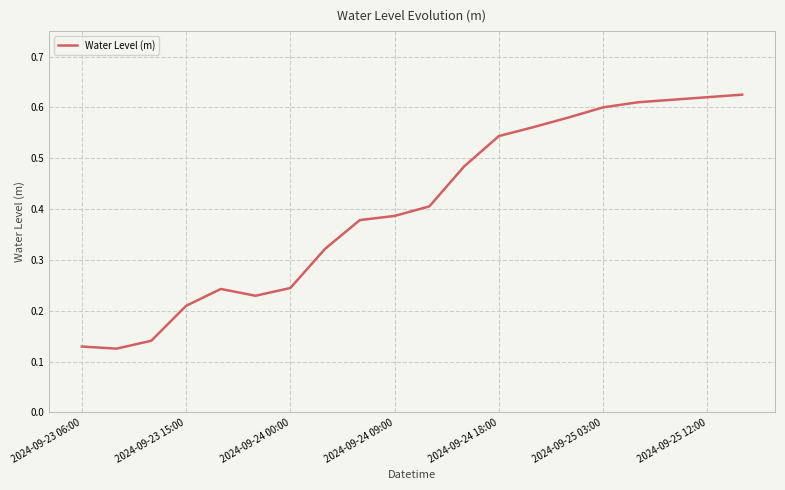

How many points are lower than both their immediate neighbors (excluding endpoints)?

2